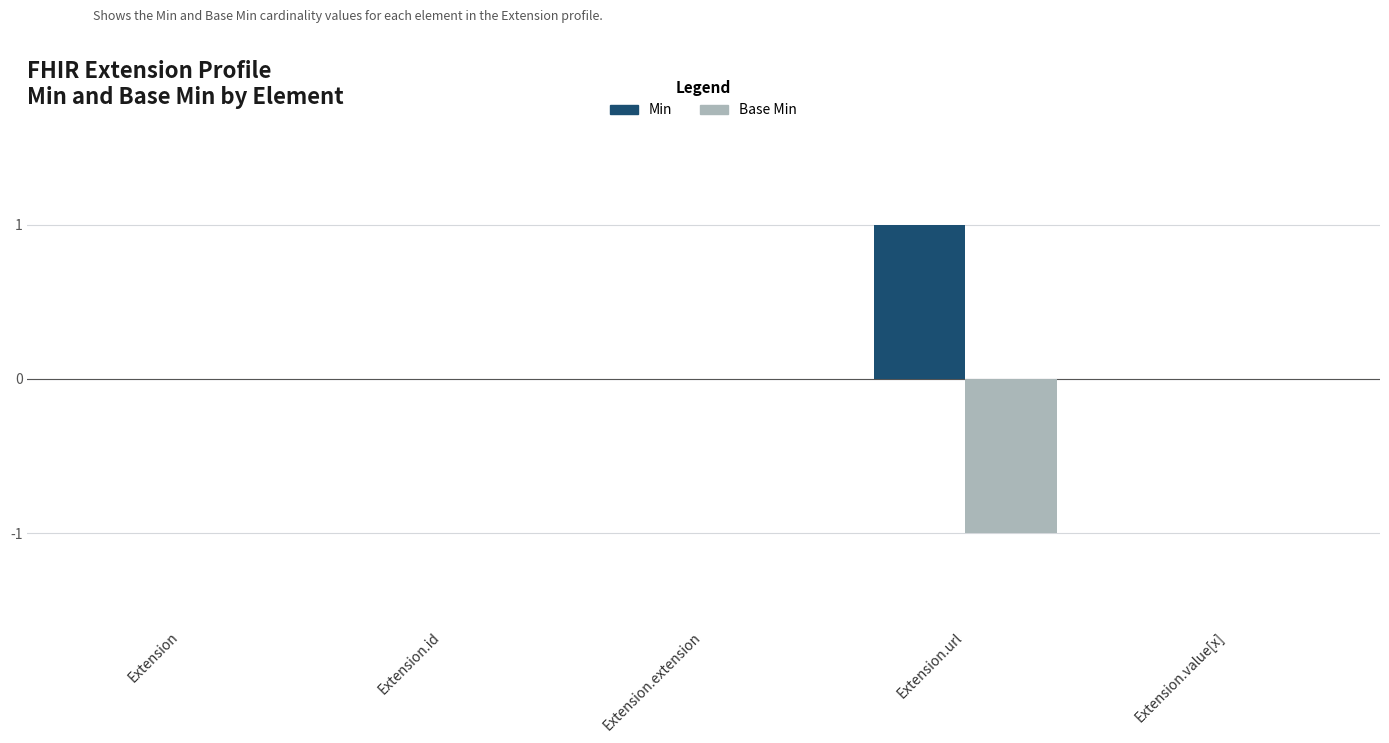

How many categories are shown in the chart?

5